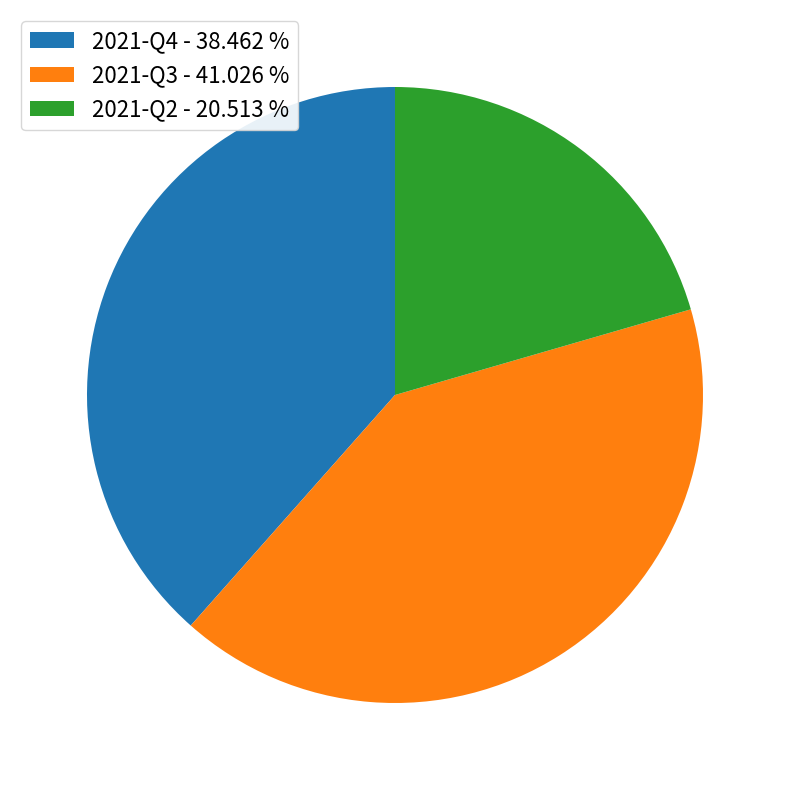

Does 2021-Q2 account for over 50% of the chart?

No